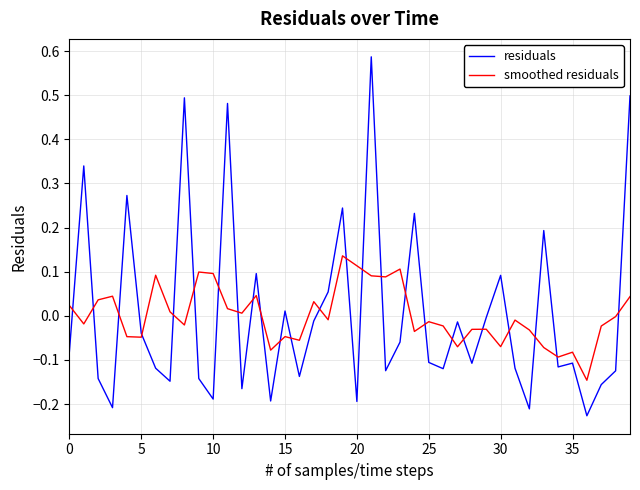

Which series has the largest range (max minus min)?

residuals